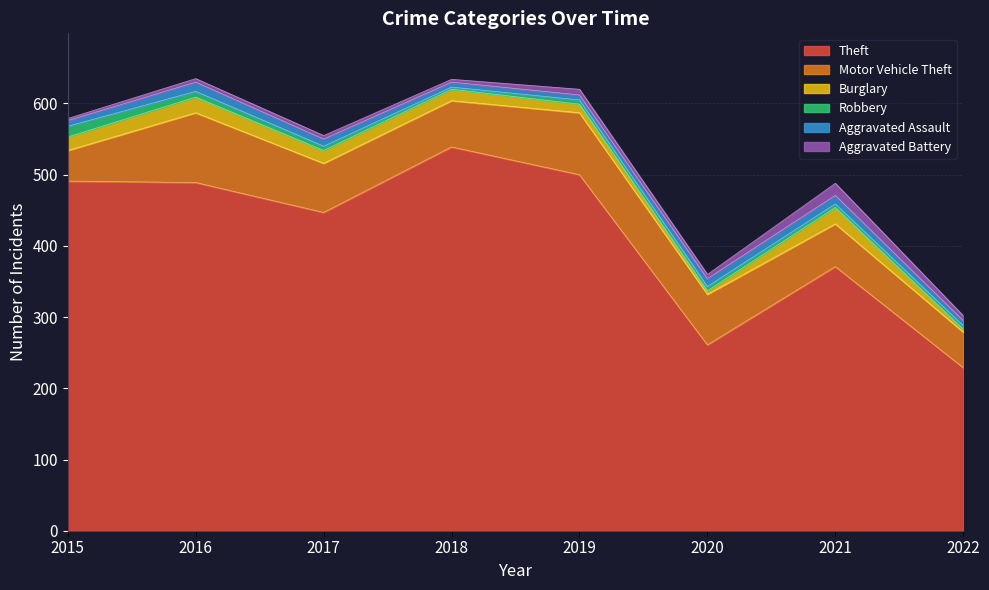

The value of Robbery at 2020 is 3. True or false?

False